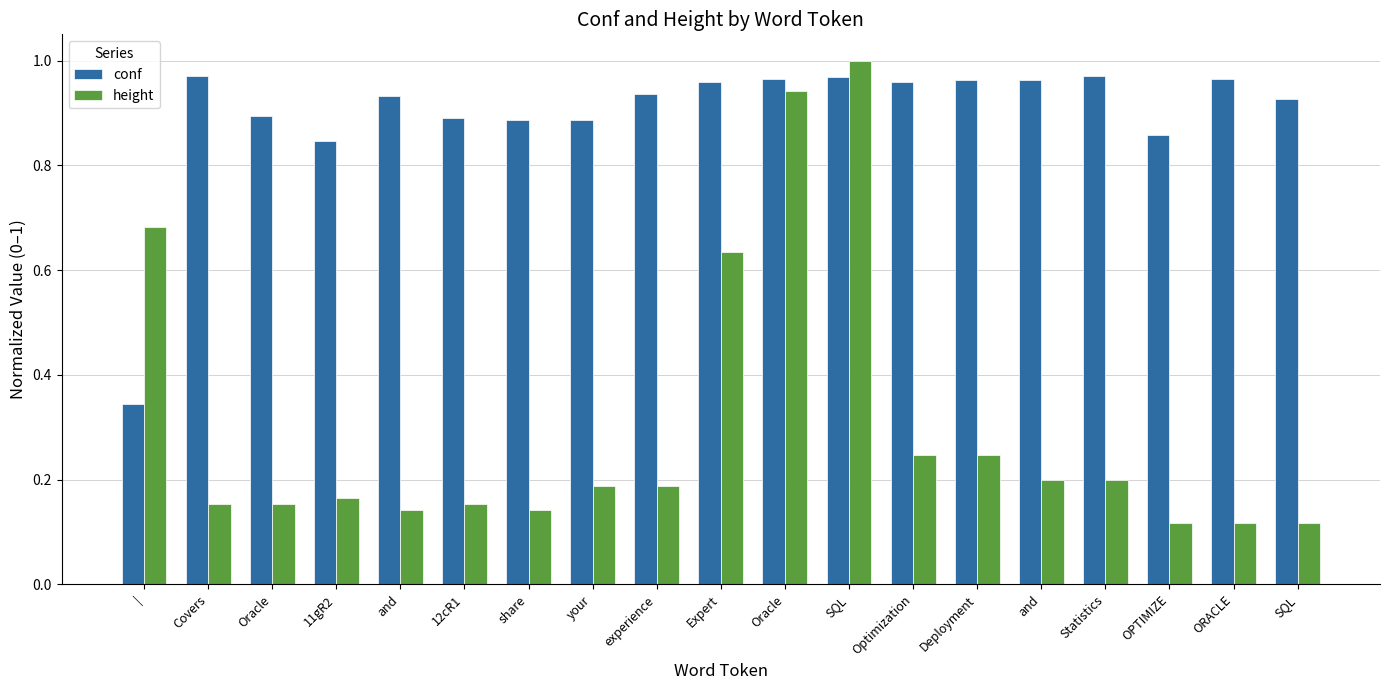

How many categories are shown in the chart?

19